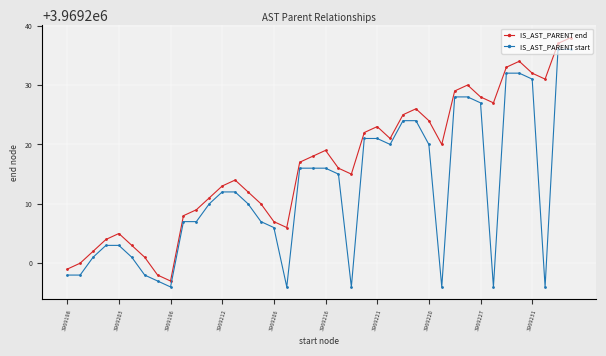

Which series has the largest total across all categories?

IS_AST_PARENT end